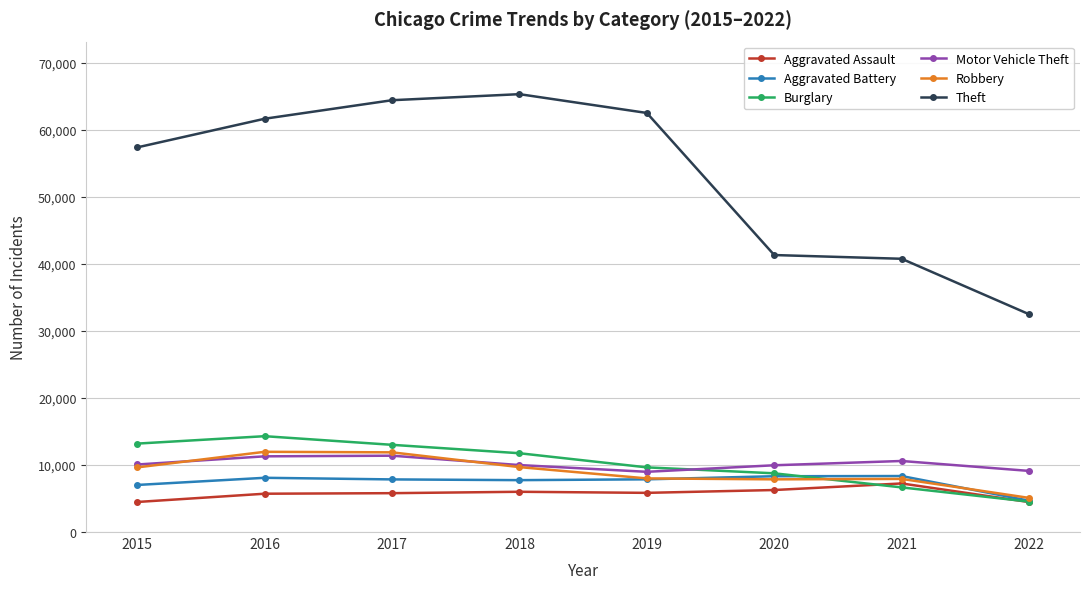

True or false: Motor Vehicle Theft and Aggravated Assault cross at least once.

False